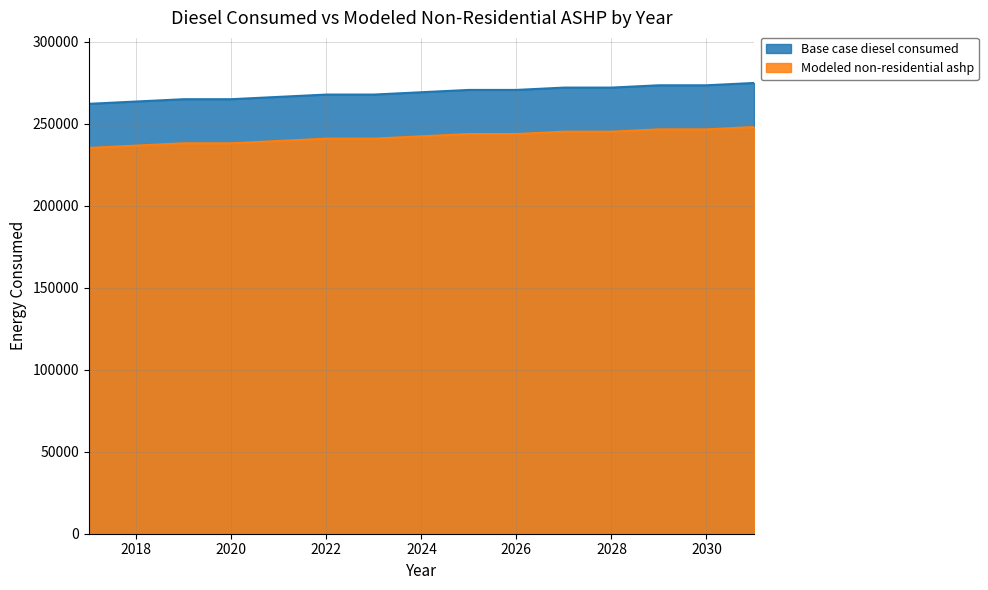

What is the value of the Base case diesel consumed point at the 5th from the left?

266511.0